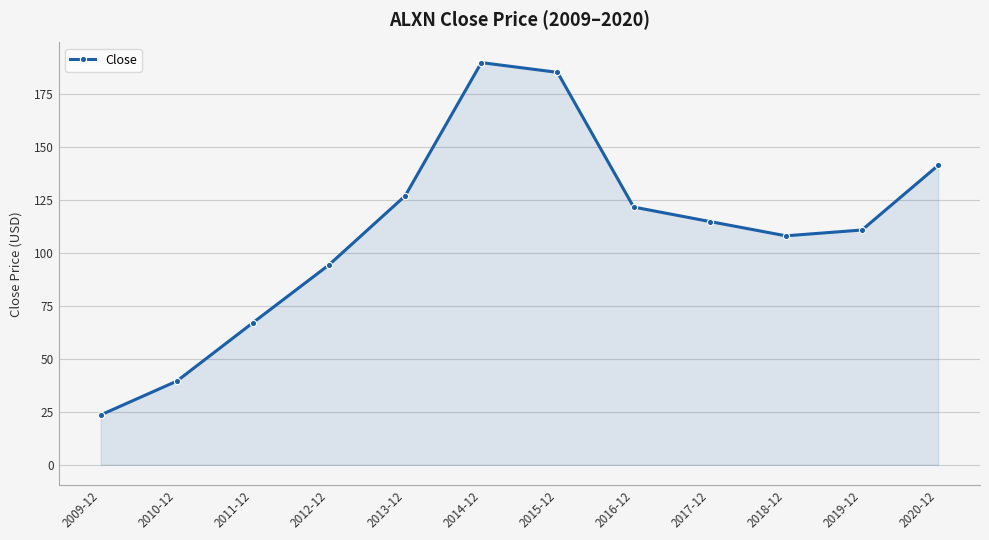

Count the number of data series in this chart.

1